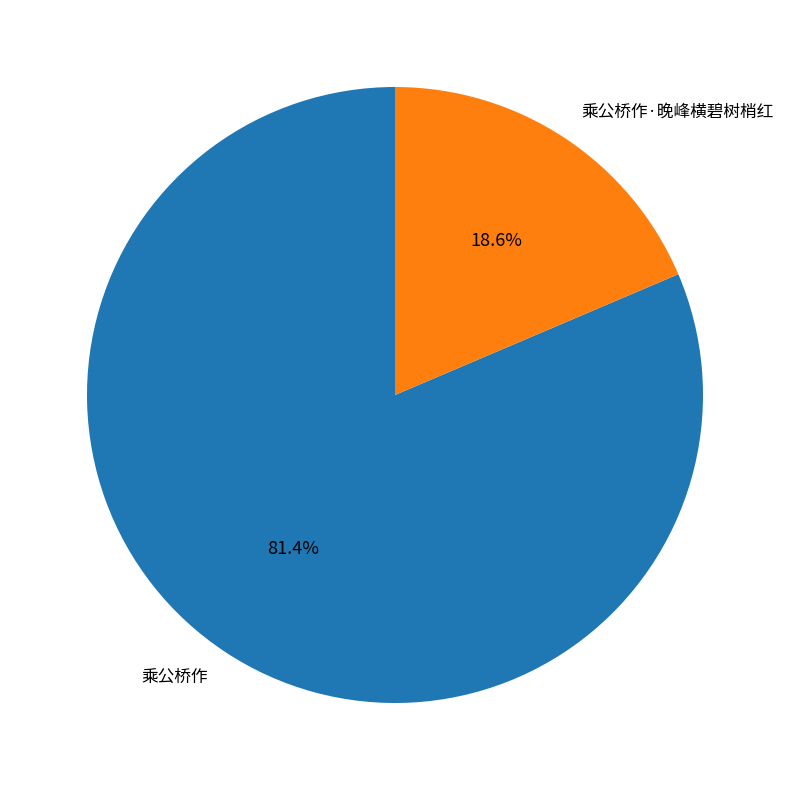

Between 乘公桥作 and 乘公桥作·晚峰横碧树梢红, which is larger?

乘公桥作